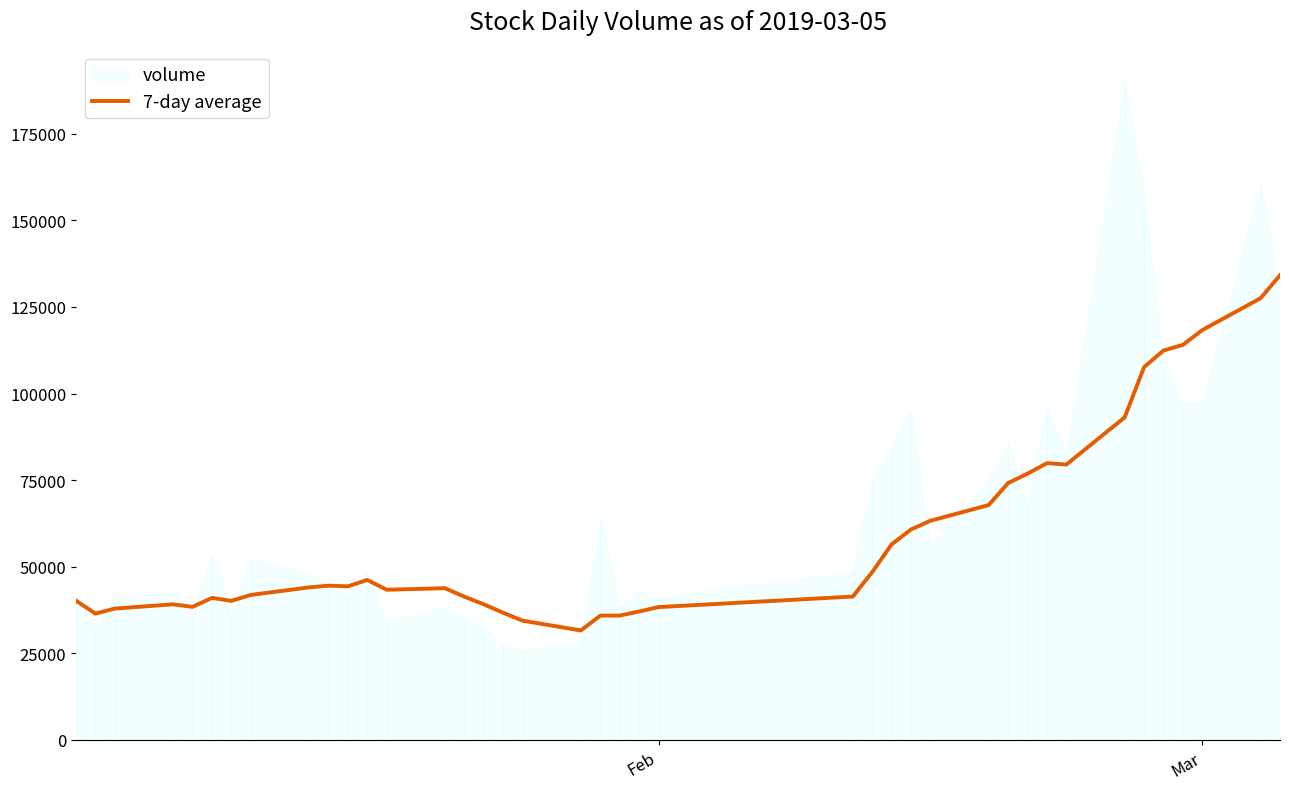

What is the maximum value for 7-day average?

134166.9